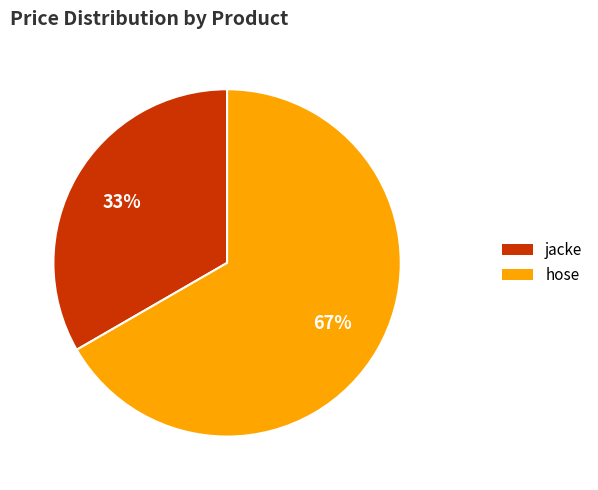

How many slices are in this pie chart?

2